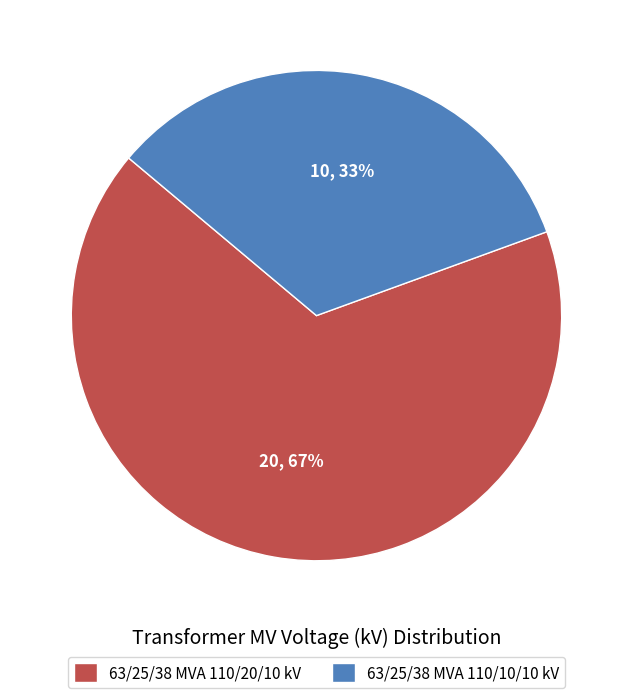

Which slice represents more than half of the pie?

63/25/38 MVA 110/20/10 kV